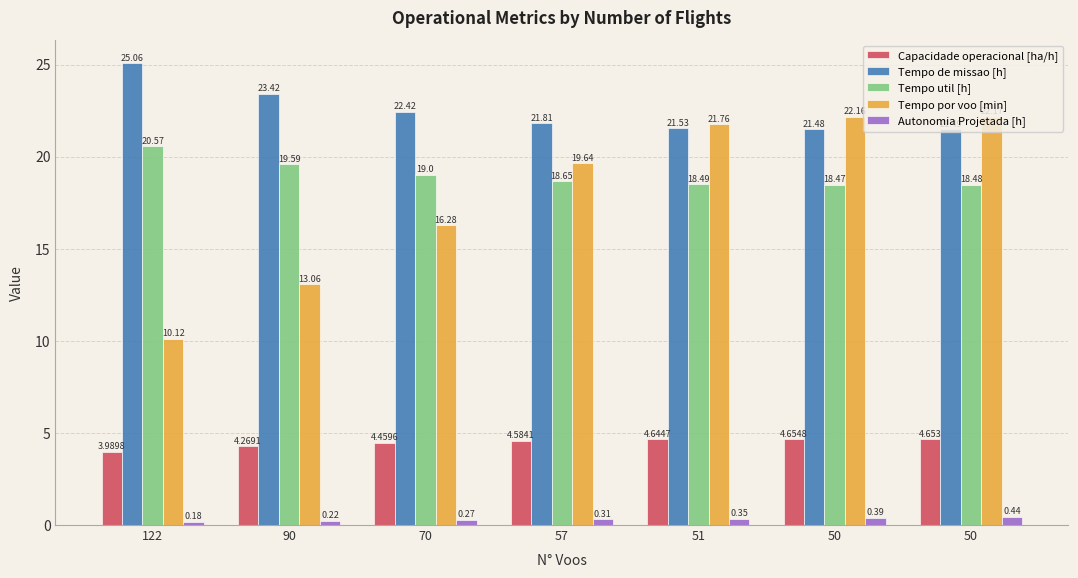

How many values in the Tempo por voo [min] series exceed 19?

4